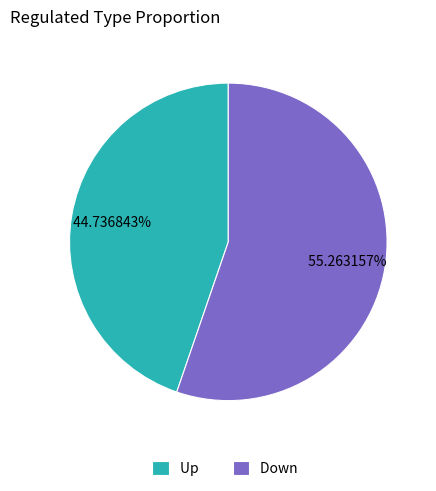

To the nearest percent, what portion does Up represent?

45%